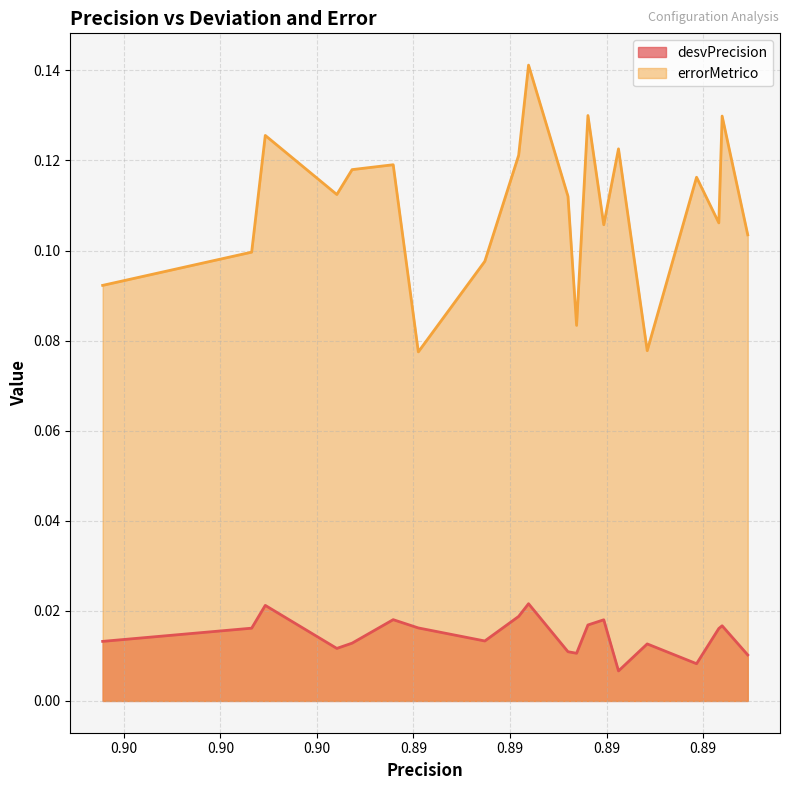

What is the average value of the errorMetrico series?

0.1